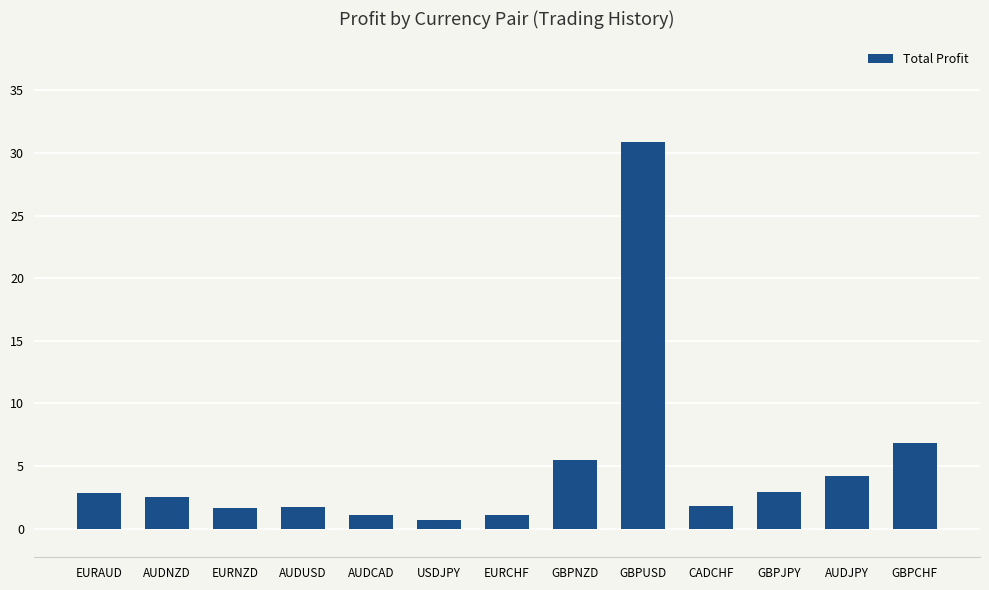

Where does the data first go above 2?

EURAUD